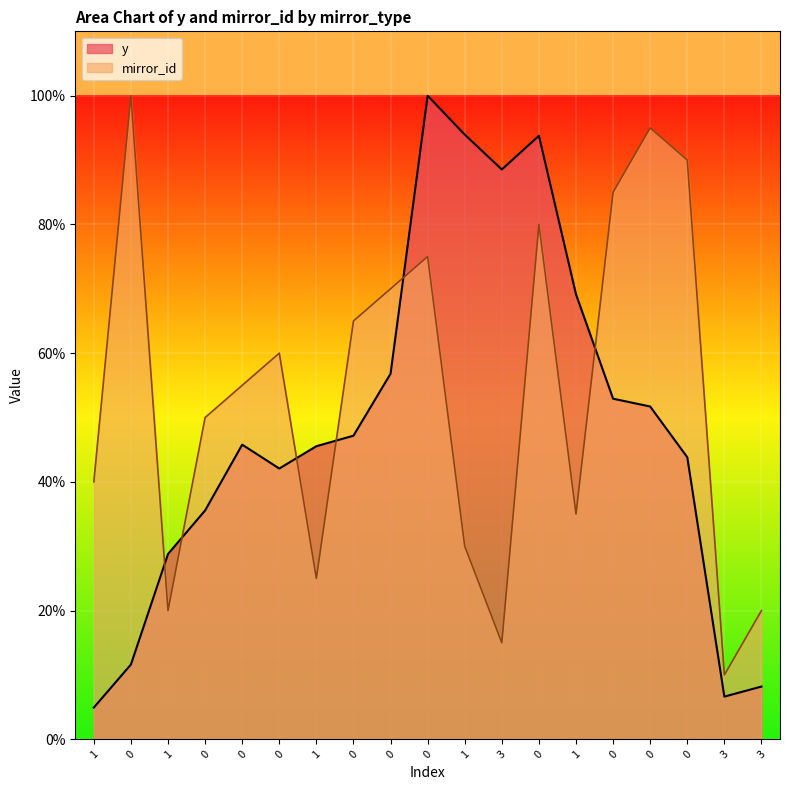

How many series are shown in this chart?

2